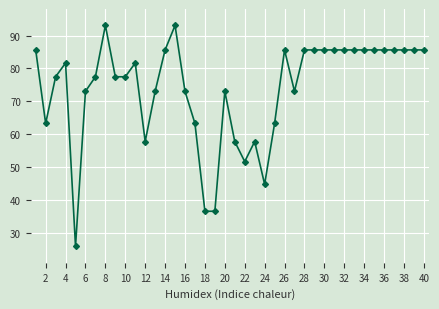

True or false: the data has more than 0 interior local peaks.

True